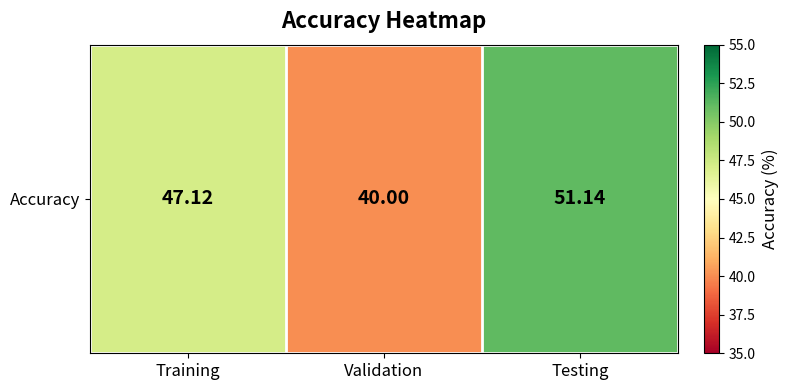

The chart shows a value of 20.4 at Validation. True or false?

False